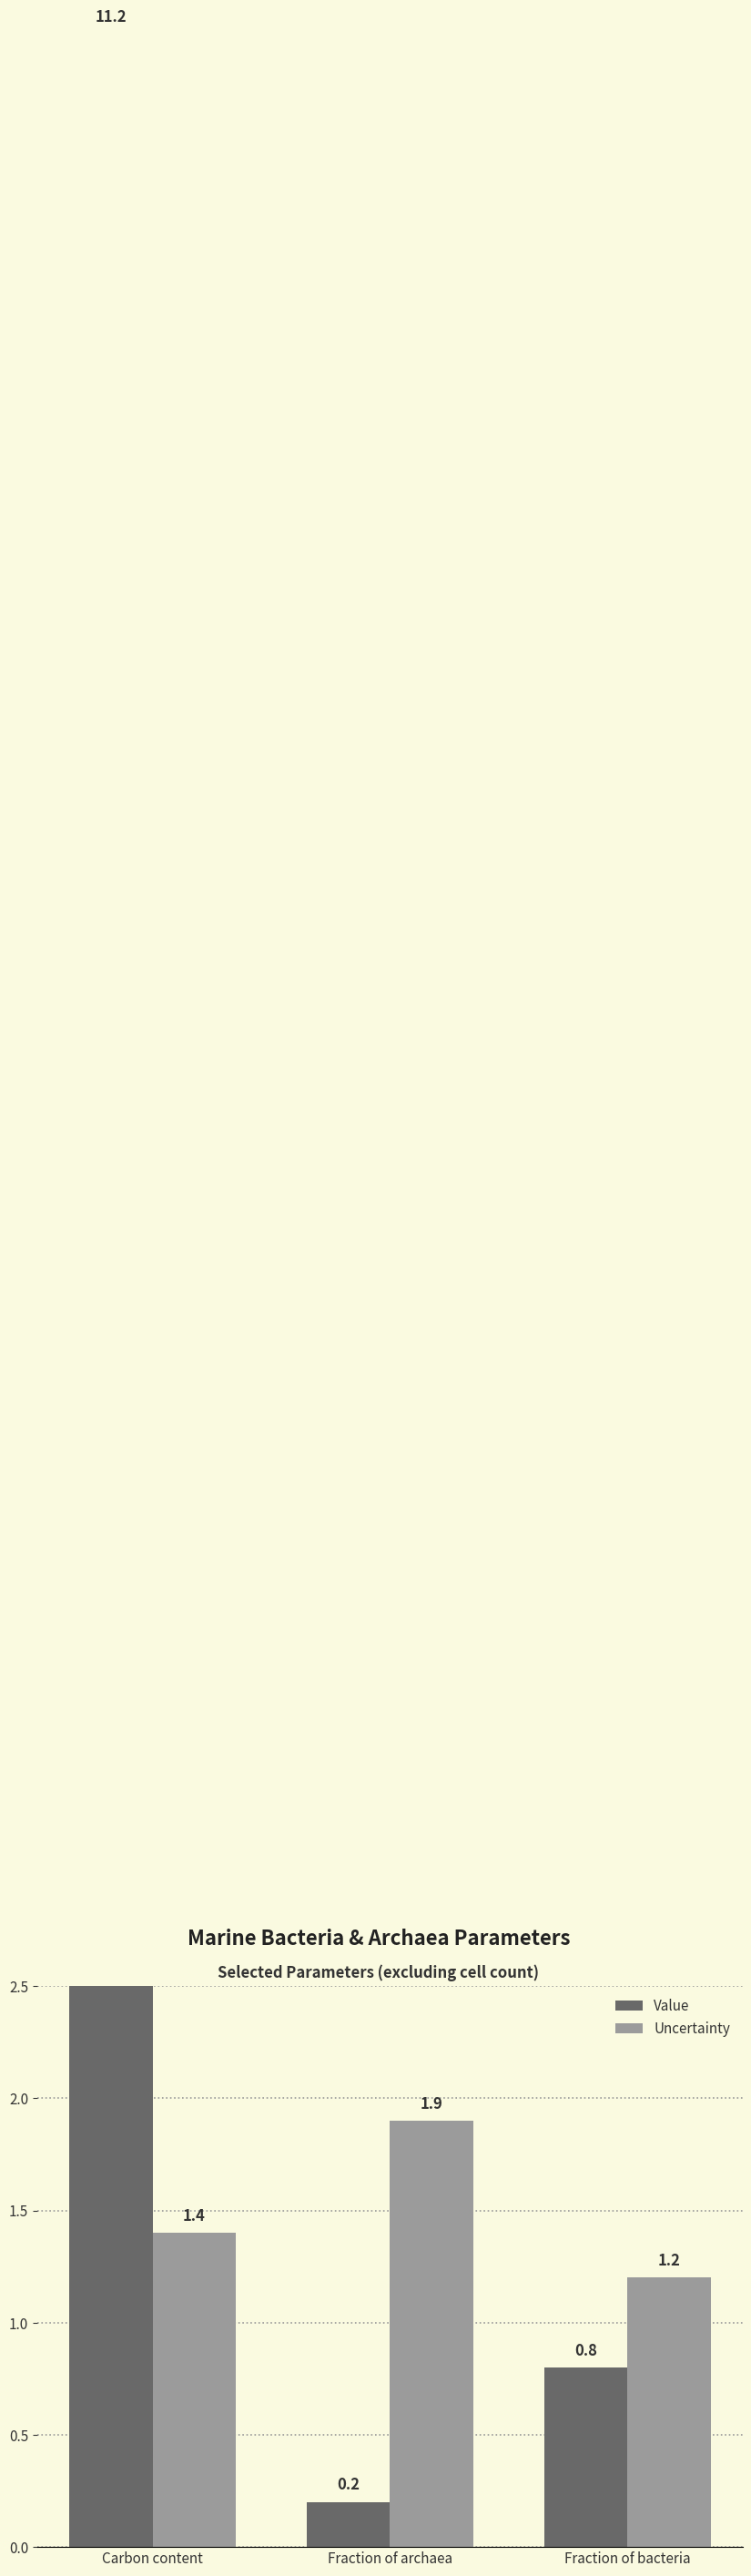

Reading left to right, list all the values displayed in this chart.

Value: 11.2	0.2	0.8
Uncertainty: 1.4	1.9	1.2